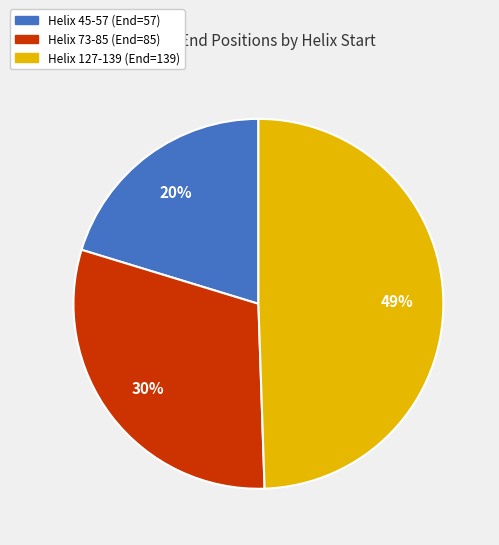

Which category has the biggest portion of the pie?

Helix 127-139